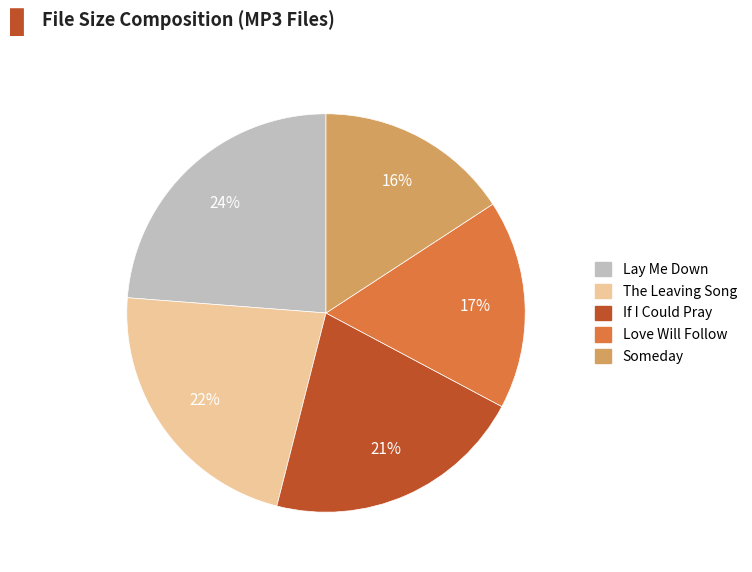

To the nearest percent, what is the difference between the largest and smallest slice percentages?

8%